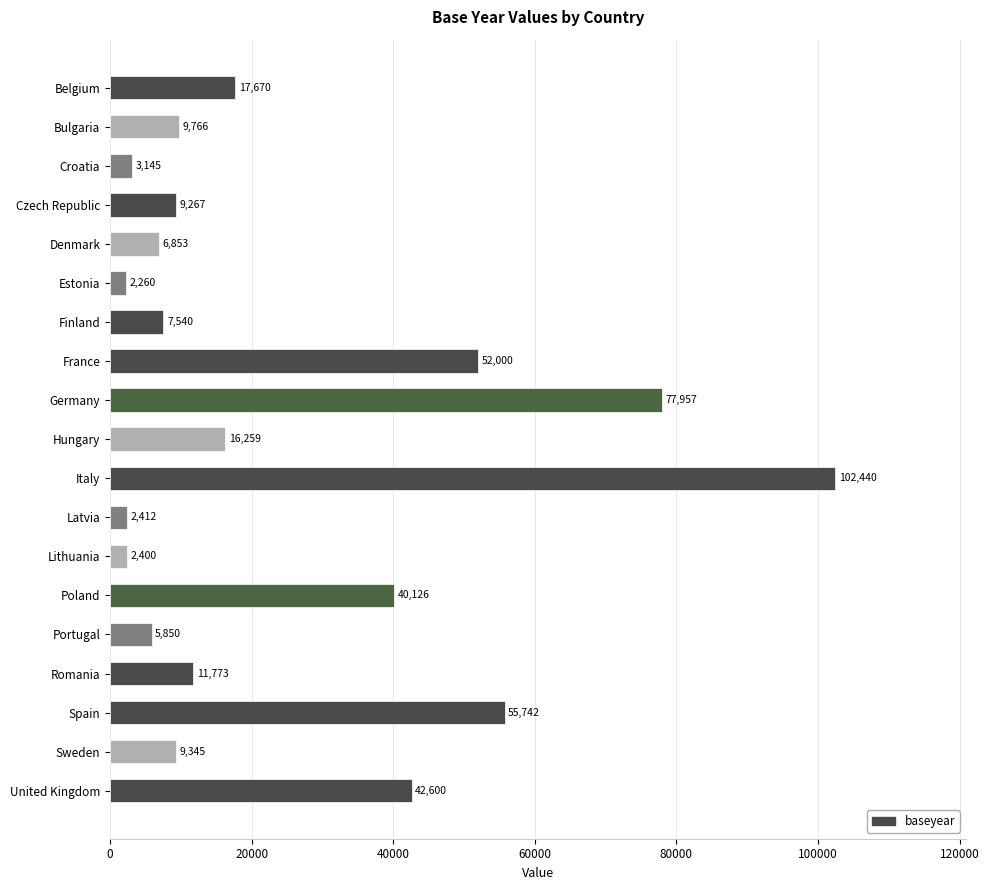

What is the maximum value shown in the chart?

102440